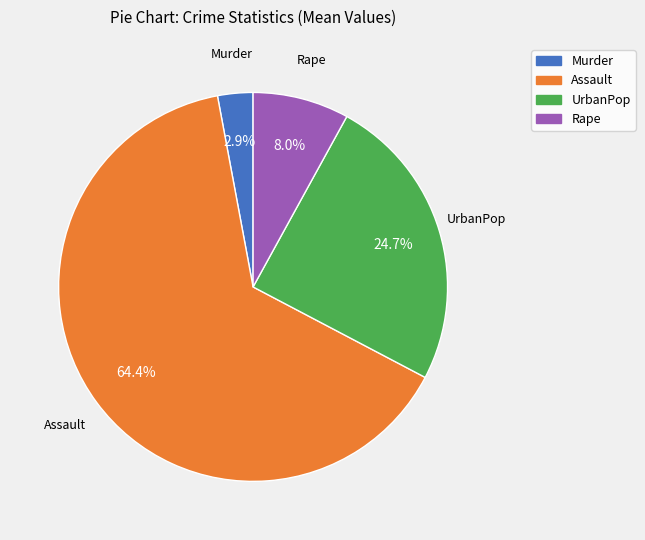

To the nearest percent, what is the combined percentage of Murder and Rape?

11%